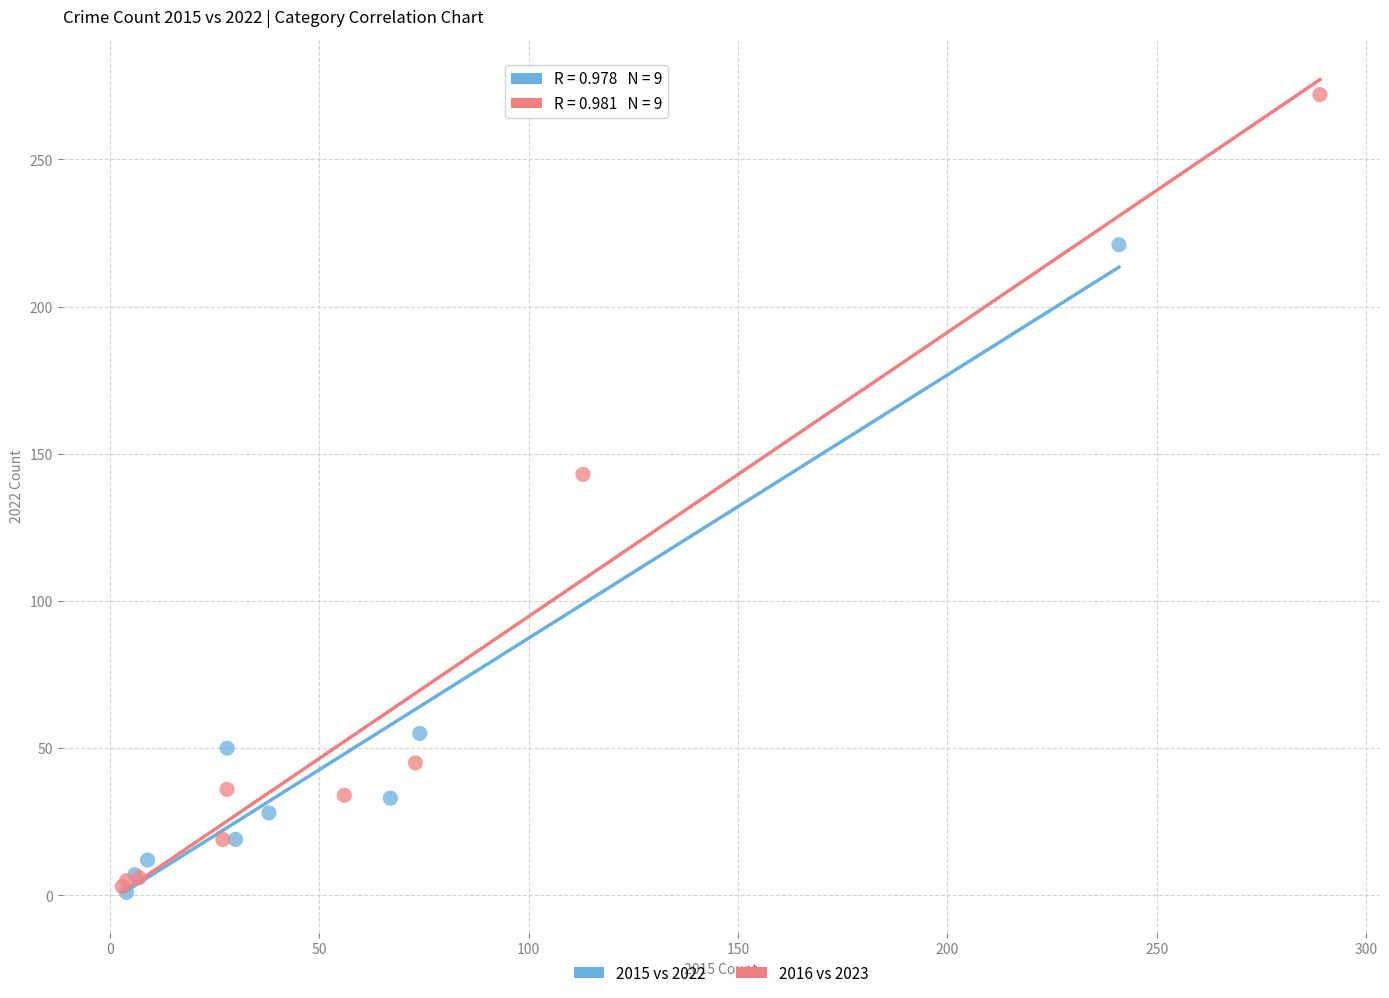

Which series reaches the maximum Y coordinate?

2016 vs 2023